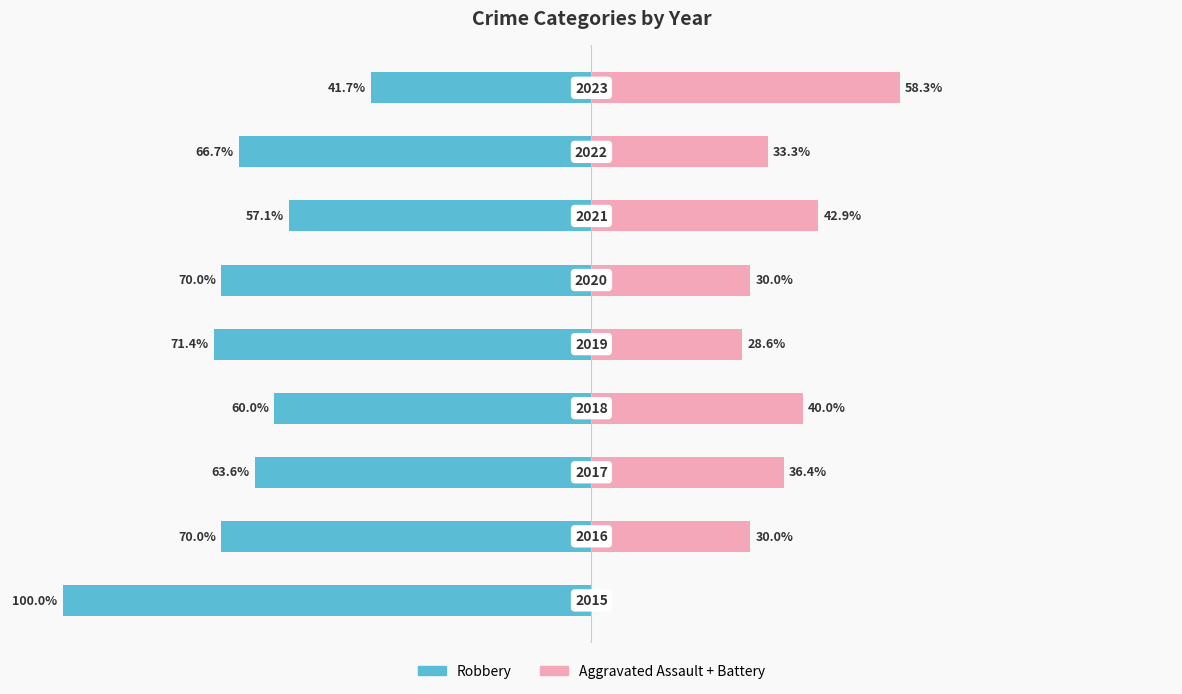

How many data points in Aggravated Assault + Battery are less than 33?

4